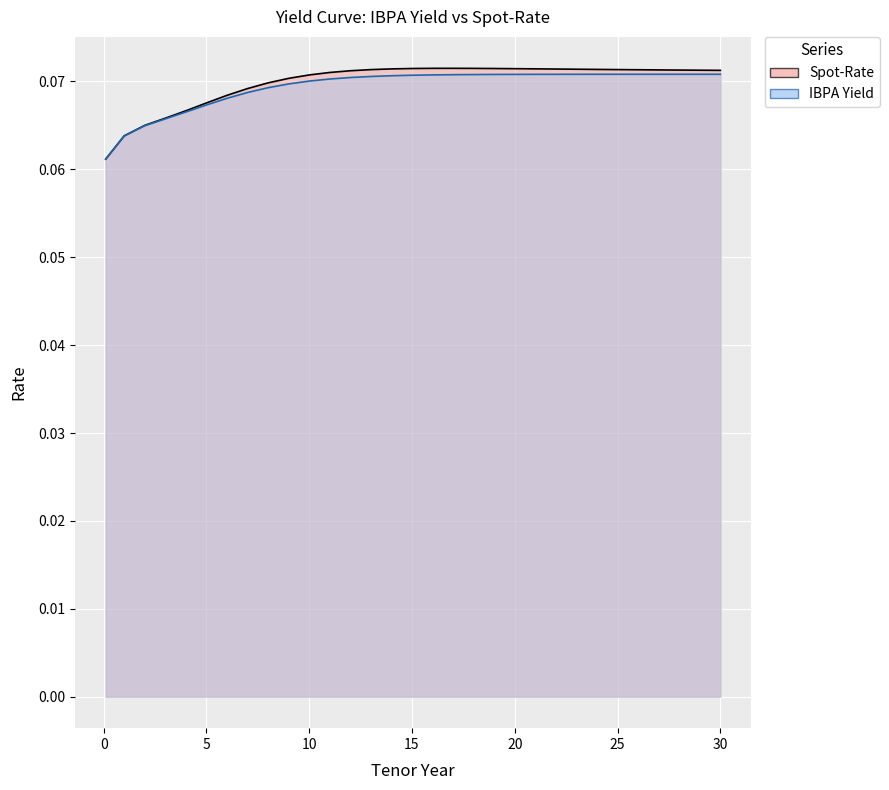

What is the sum of all IBPA Yield values?

2.1